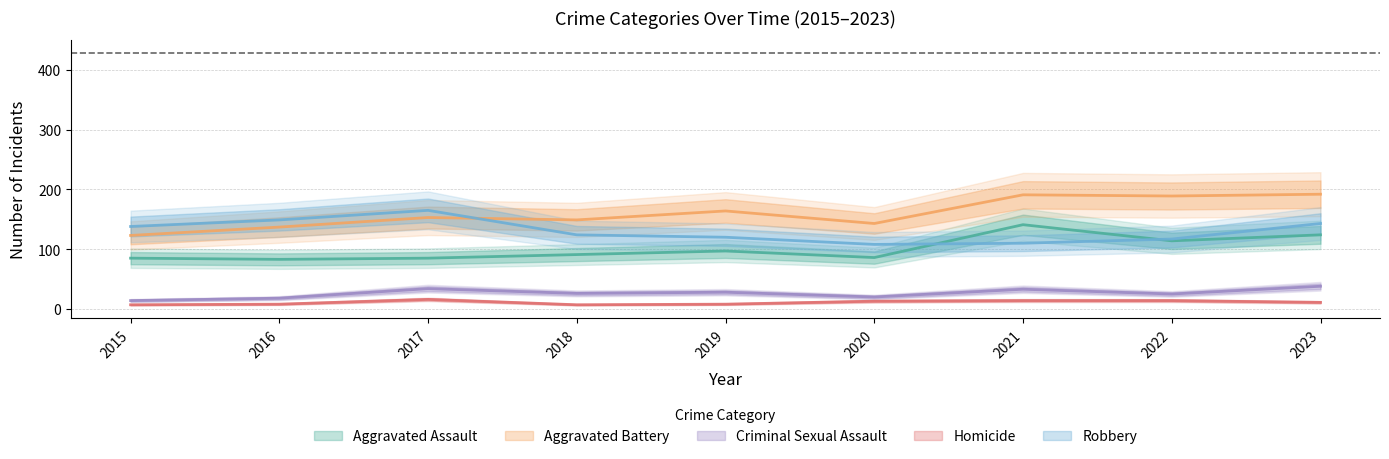

What is the sum of all Robbery values?

1174